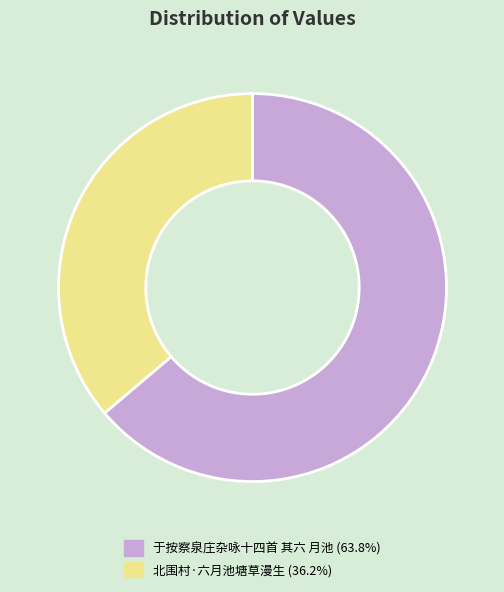

What is the ratio of the value at 北围村·六月池塘草漫生 to the value at 于按察泉庄杂咏十四首 其六 月池?

0.6